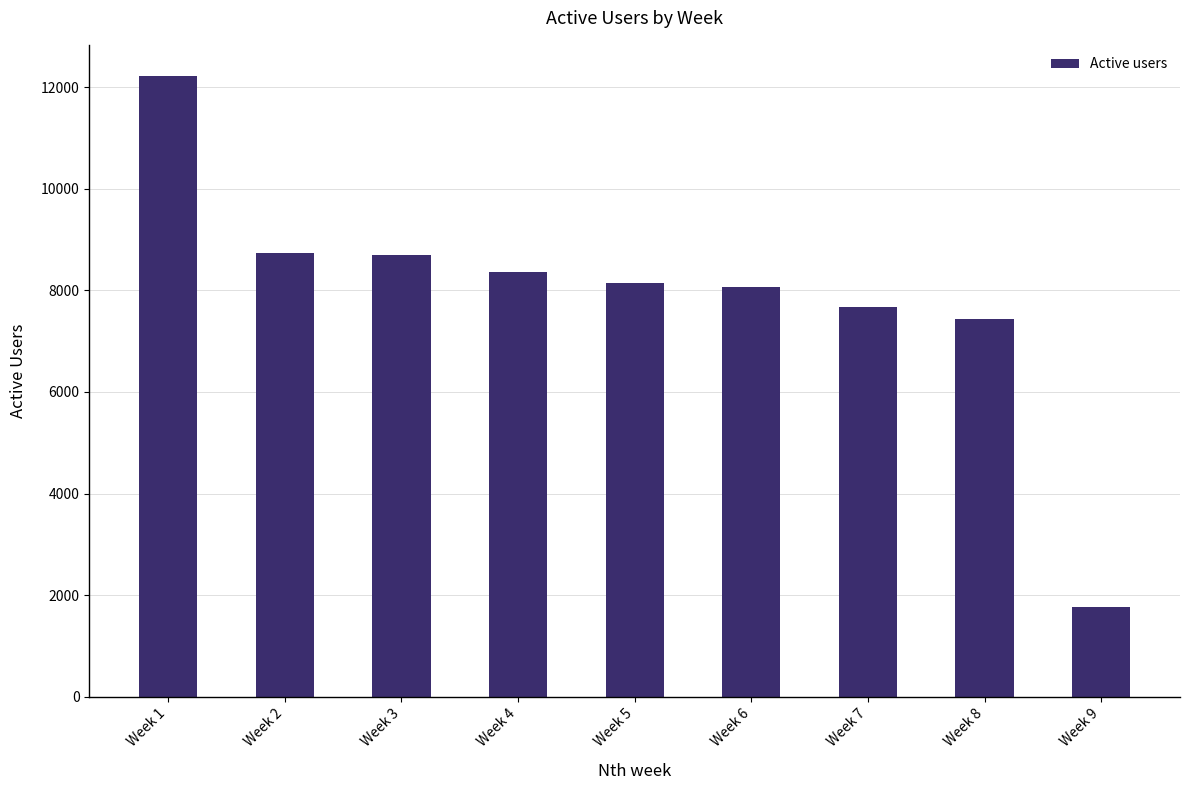

What is the ratio of the value at Week 3 to the value at Week 8?

1.2